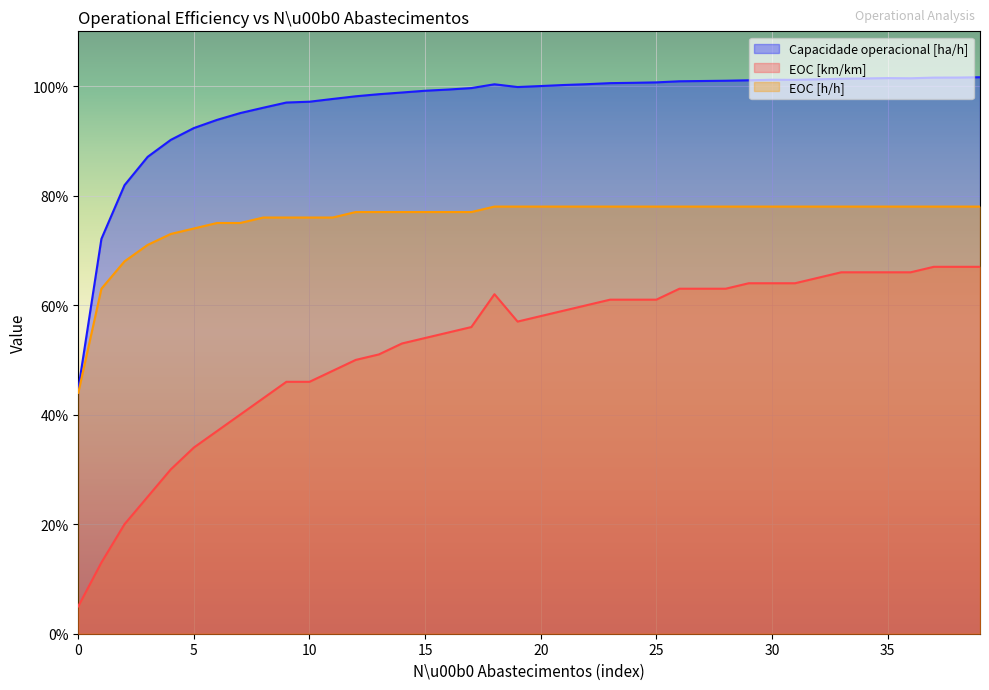

How many lines are shown in the chart?

3